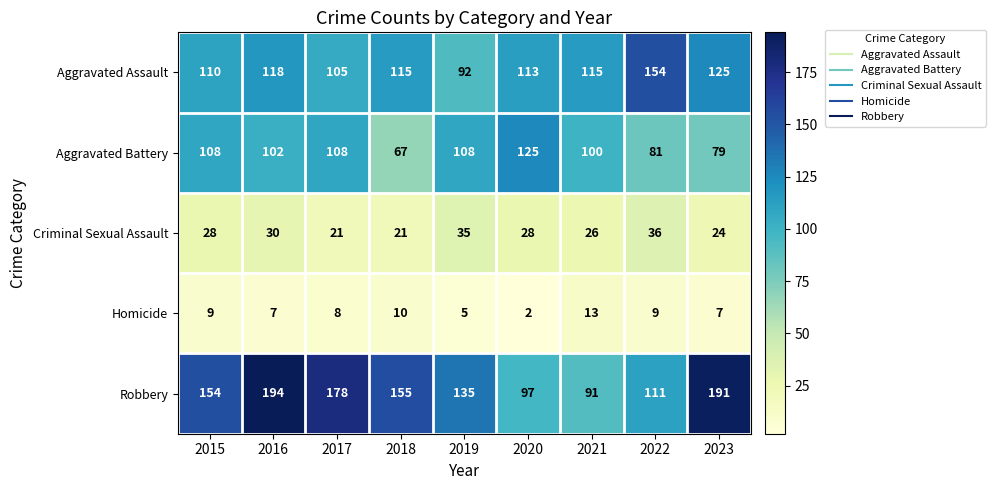

At how many categories does at least one series exceed 86?

9